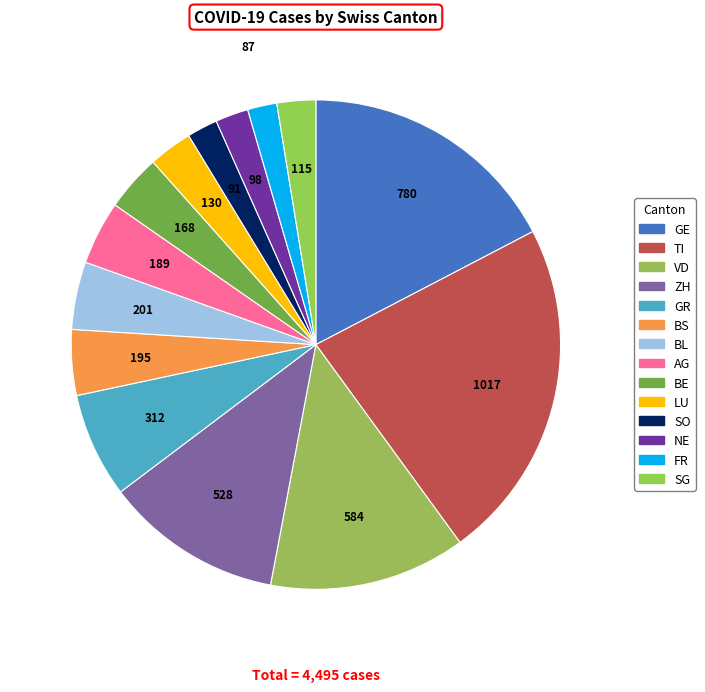

Does VD account for over 50% of the chart?

No